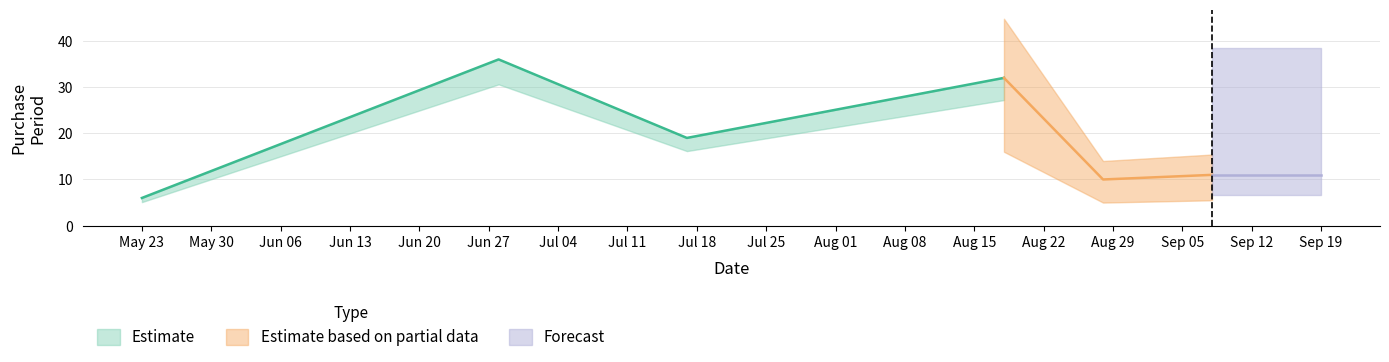

Rank the categories by value from highest to lowest.

2017-06-28, 2017-08-18, 2017-07-17, 2017-09-08, 2017-09-19, 2017-08-28, 2017-05-23